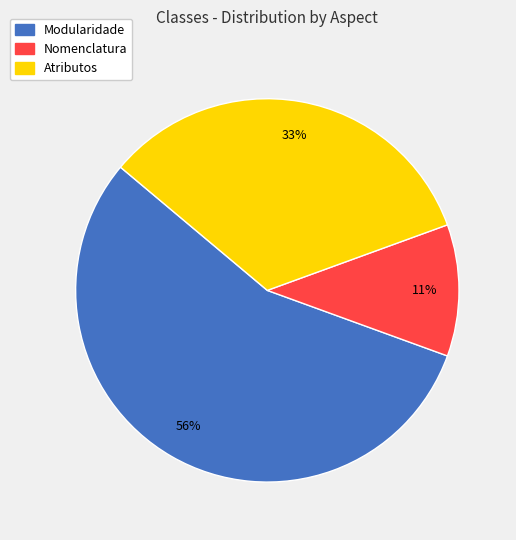

To the nearest percent, what portion does Nomenclatura represent?

11%